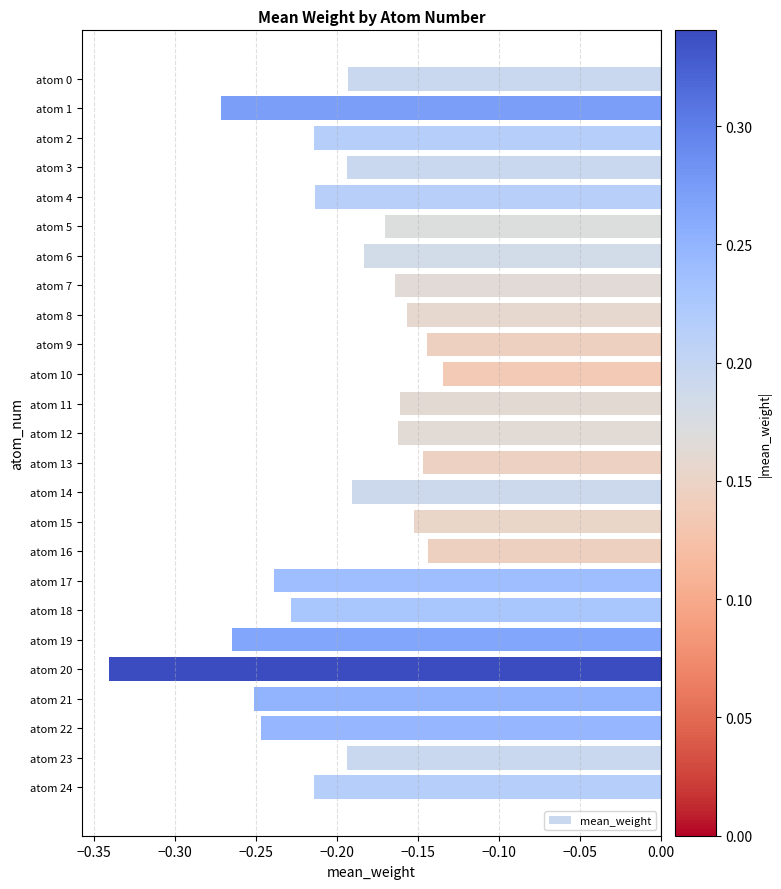

At which category does the chart reach its peak across all series?

atom 10